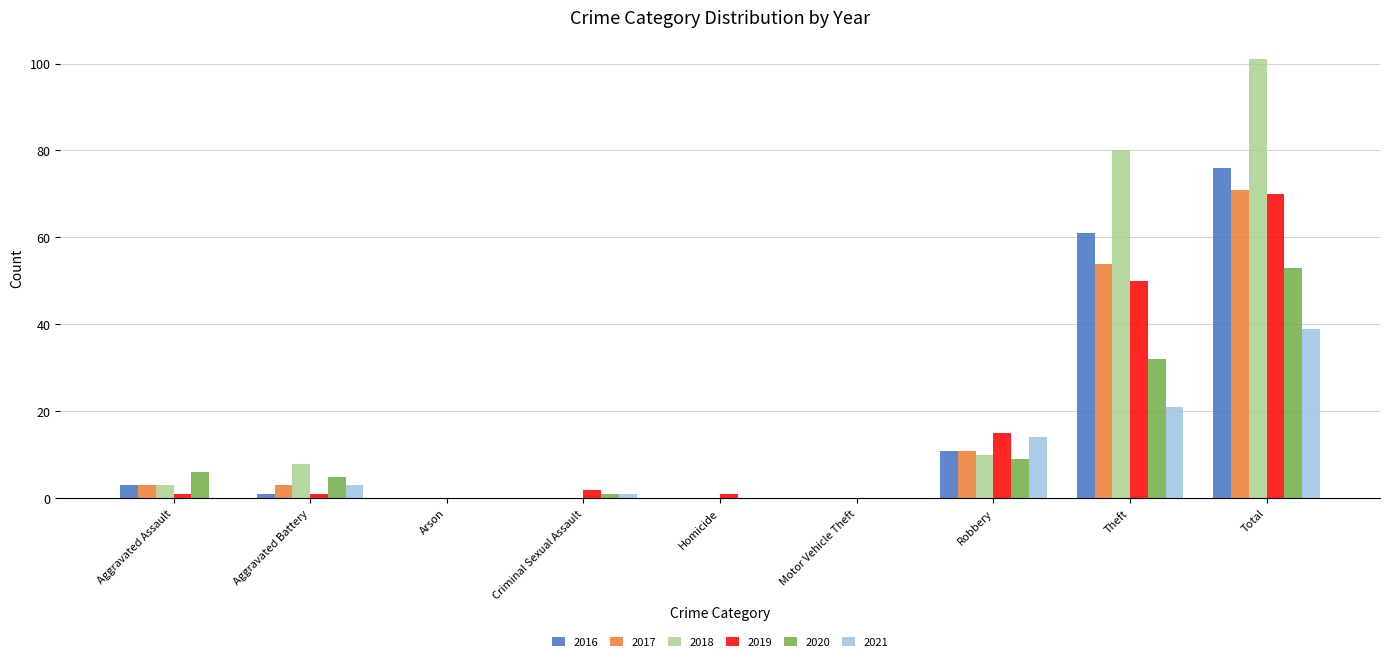

At which category is the sum across all series the highest?

Total